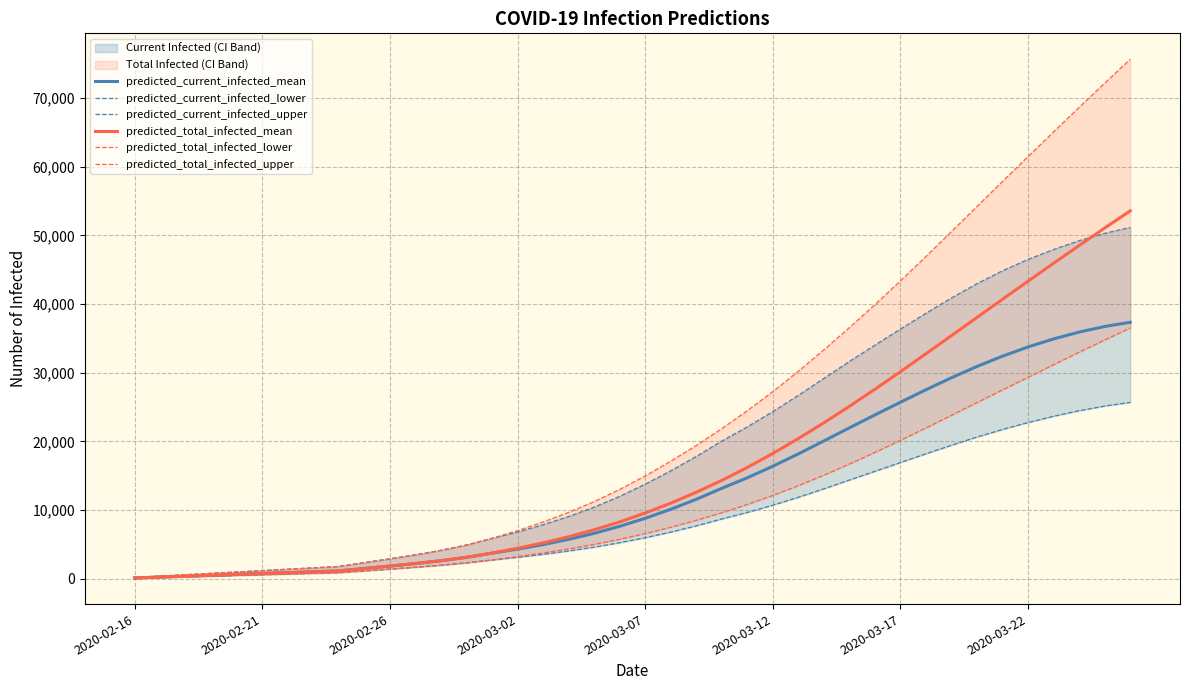

List the series in order of their peak value, lowest first.

predicted_current_infected_lower, predicted_total_infected_lower, predicted_current_infected_mean, predicted_current_infected_upper, predicted_total_infected_mean, predicted_total_infected_upper